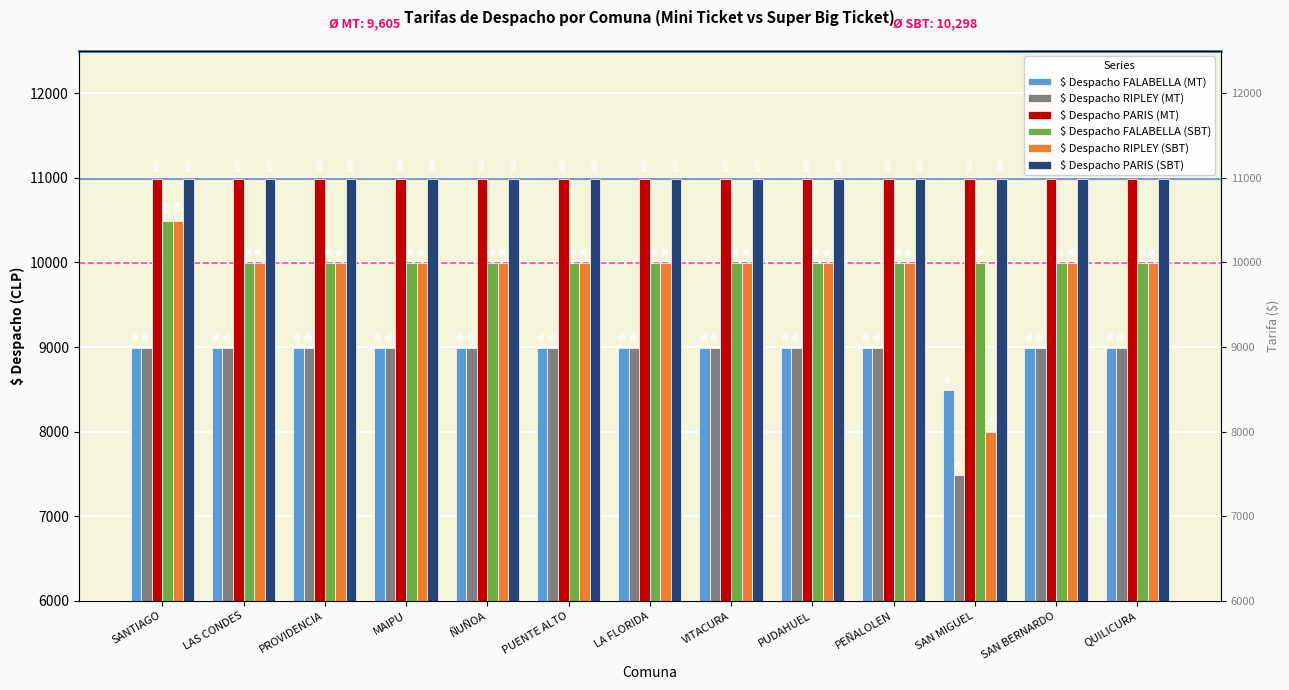

Reading right to left, transcribe all the data shown in this chart.

$ Despacho FALABELLA (MT): 8990	8990	8490	8990	8990	8990	8990	8990	8990	8990	8990	8990	8990
$ Despacho RIPLEY (MT): 8990	8990	7490	8990	8990	8990	8990	8990	8990	8990	8990	8990	8990
$ Despacho PARIS (MT): 10990	10990	10990	10990	10990	10990	10990	10990	10990	10990	10990	10990	10990
$ Despacho FALABELLA (SBT): 9990	9990	9990	9990	9990	9990	9990	9990	9990	9990	9990	9990	10490
$ Despacho RIPLEY (SBT): 9990	9990	7990	9990	9990	9990	9990	9990	9990	9990	9990	9990	10490
$ Despacho PARIS (SBT): 10990	10990	10990	10990	10990	10990	10990	10990	10990	10990	10990	10990	10990